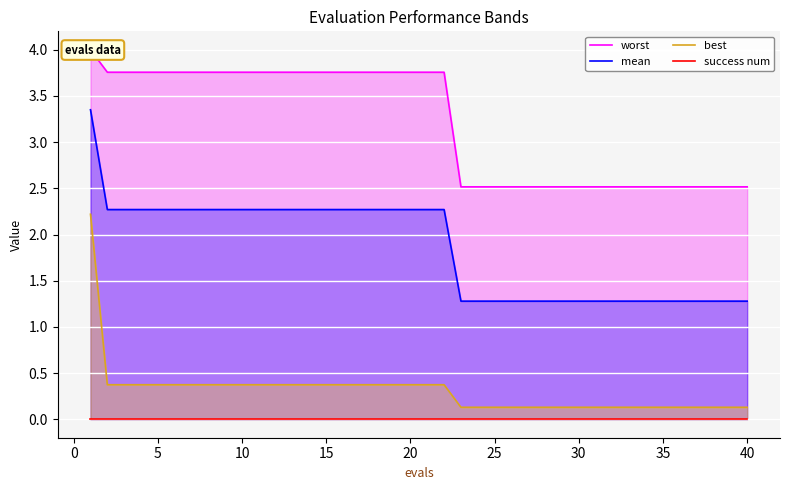

Is it true that mean equals 0.6 at 25?

False